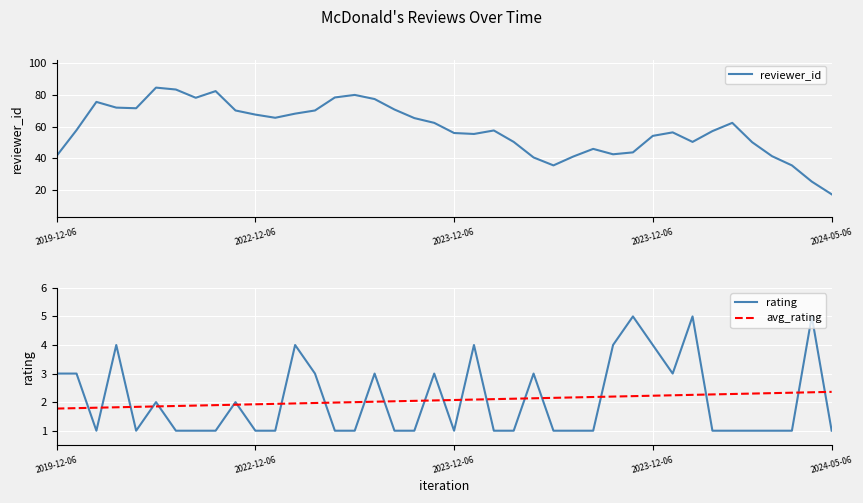

The value of reviewer_id at 22 is 57.6. True or false?

True